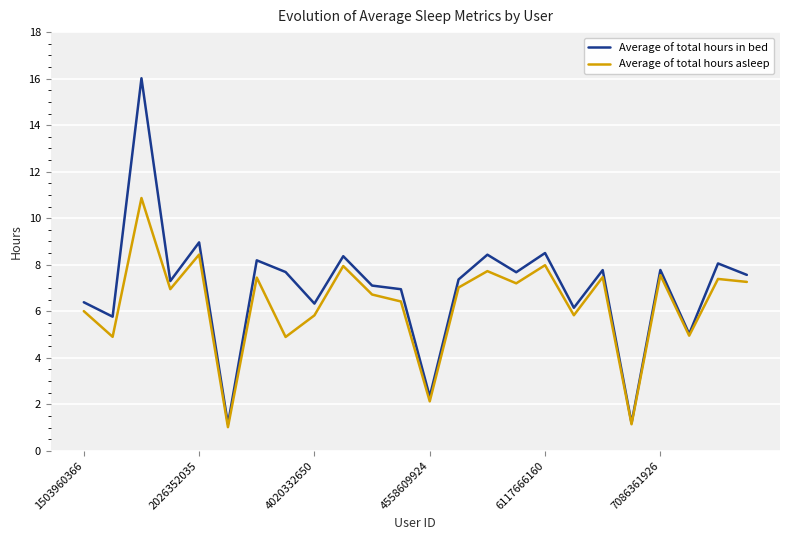

Rank the series by their maximum value, from lowest to highest.

Average of total hours asleep, Average of total hours in bed